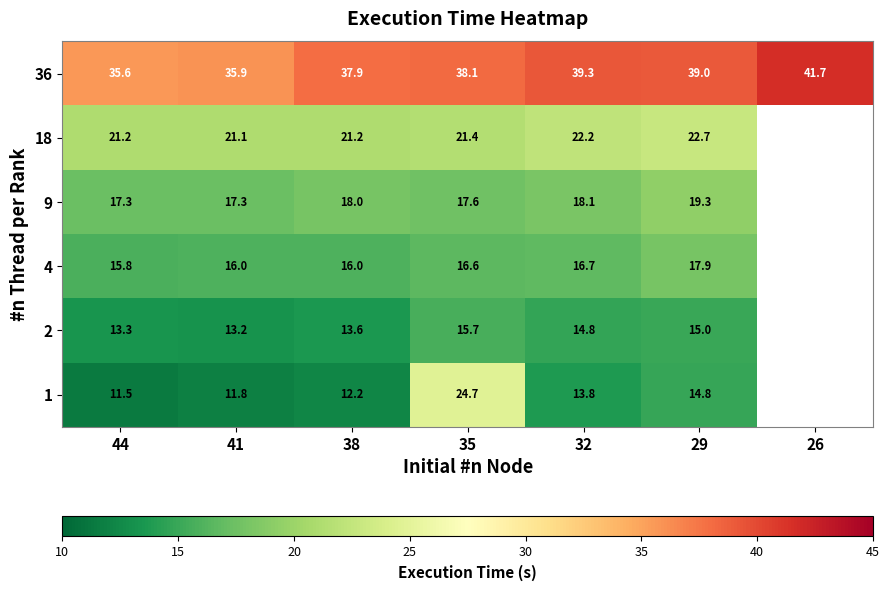

Rank the series at 32 from lowest to highest value.

1, 2, 4, 9, 18, 36